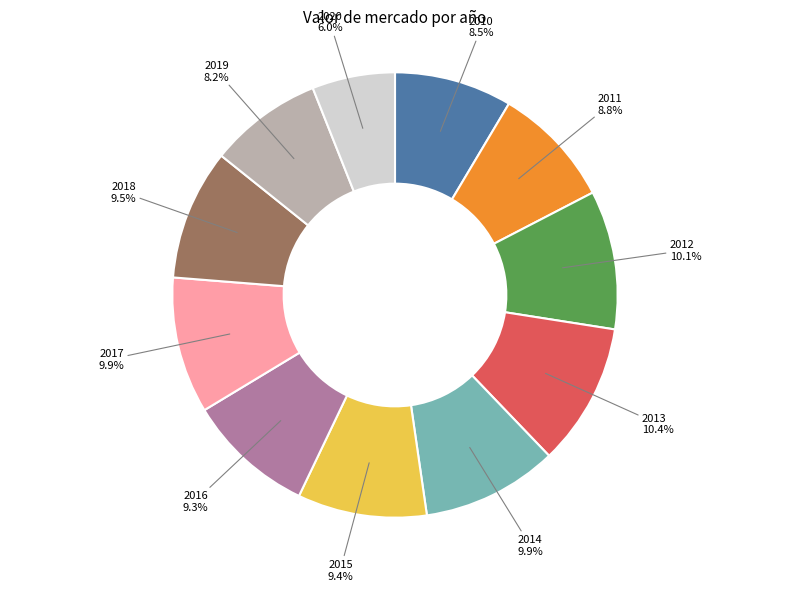

Which has a higher value, 2018 or 2012?

2012